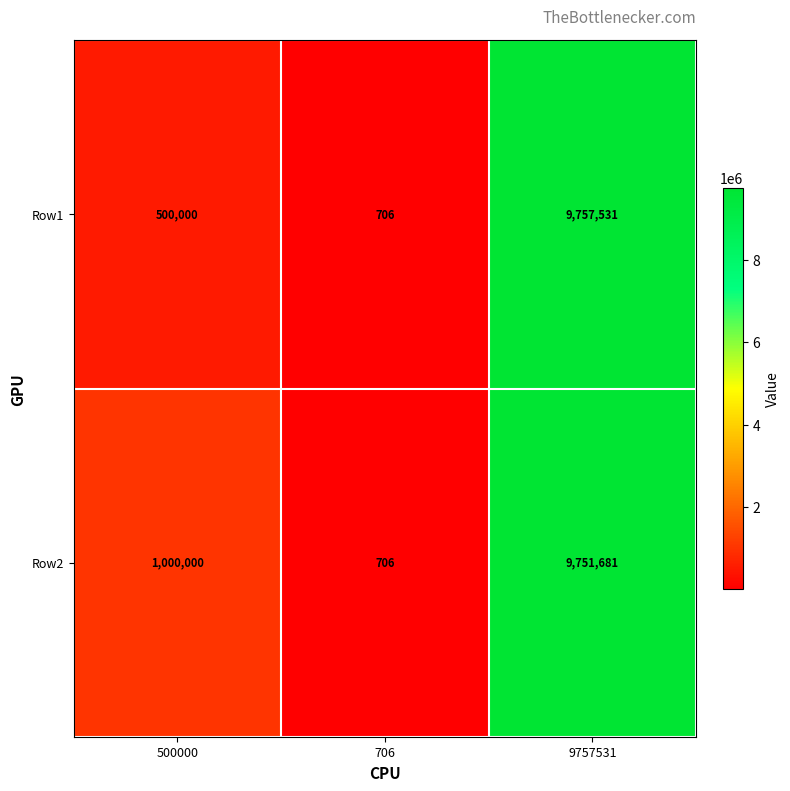

Reading left to right, what are all the values shown in this chart?

Row1: 500000=500000	706=706	9757531=9757531
Row2: 500000=1000000	706=706	9757531=9751681